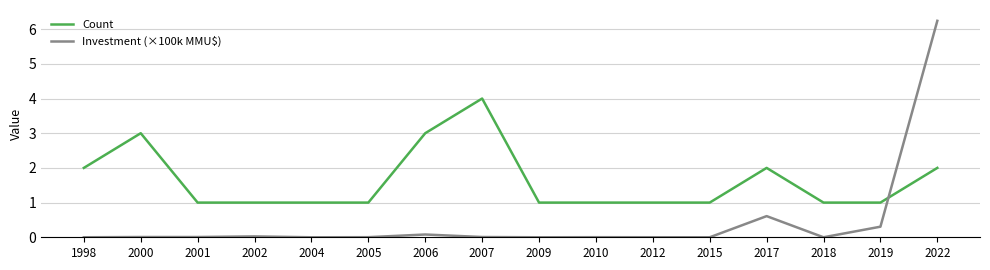

How many intersections are there between Count and Investment (×100k MMU$)?

1